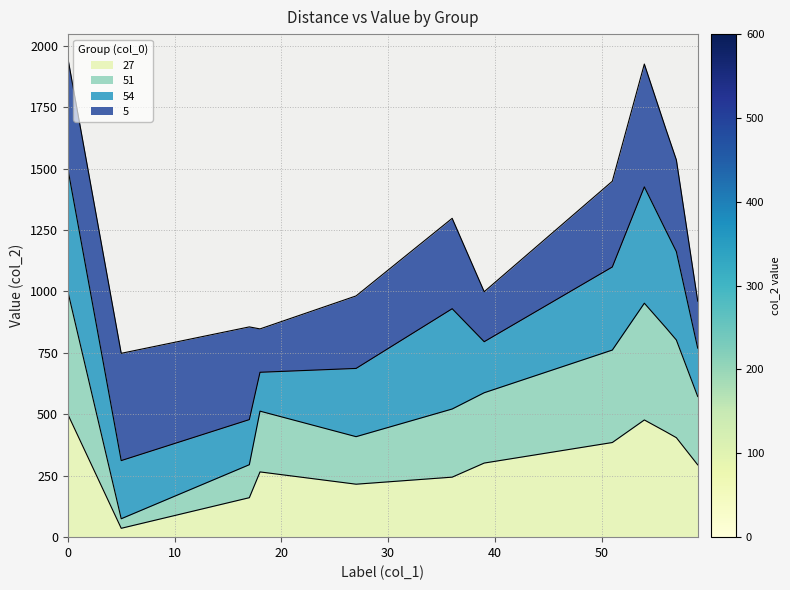

What is the maximum value for 27?

500.0